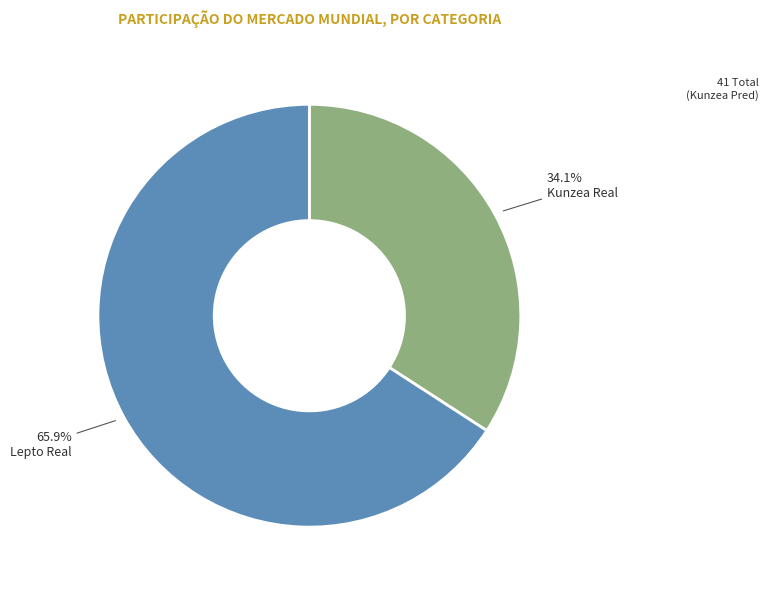

Between Lepto Real and Kunzea Real, which is larger?

Lepto Real